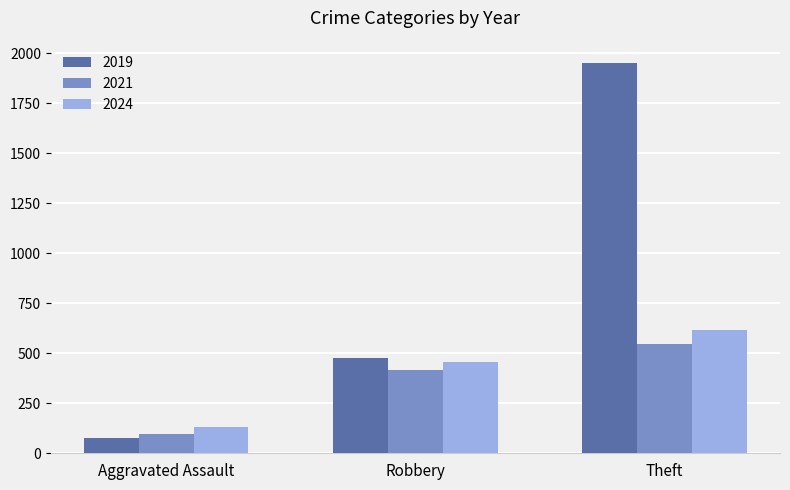

Reading right to left, what are all the values shown in this chart?

2019: 1952	474	78
2021: 546	415	97
2024: 616	458	131